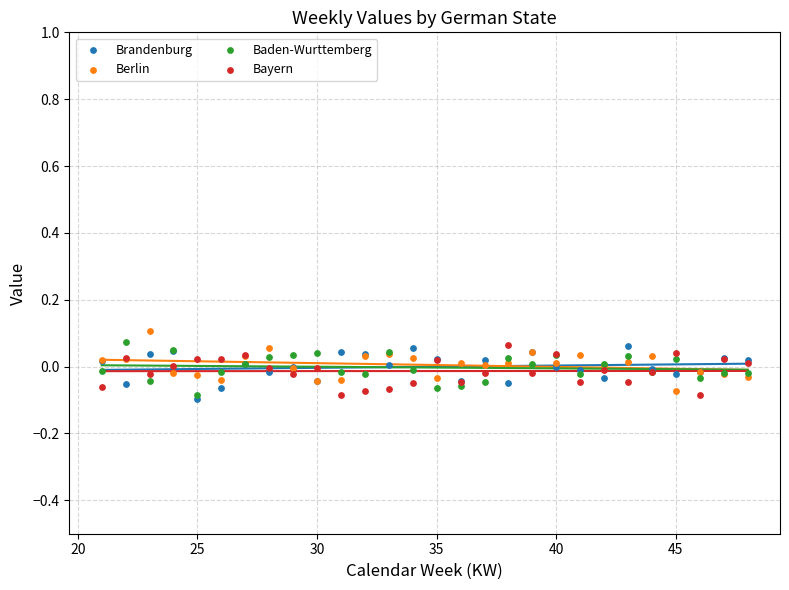

Which series has the largest Y range (max minus min)?

Berlin